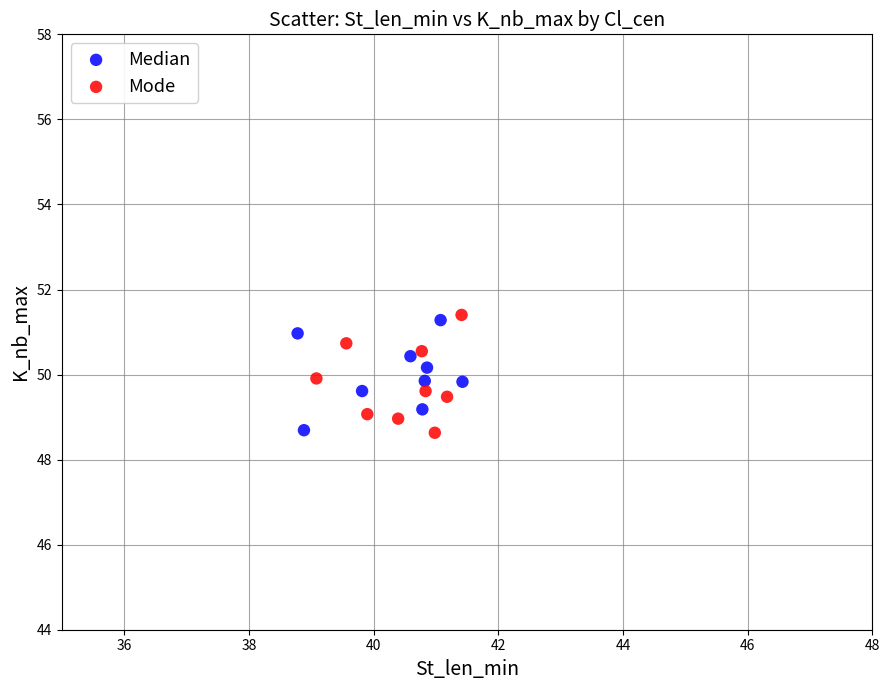

What are all the series names shown in the legend?

Median, Mode